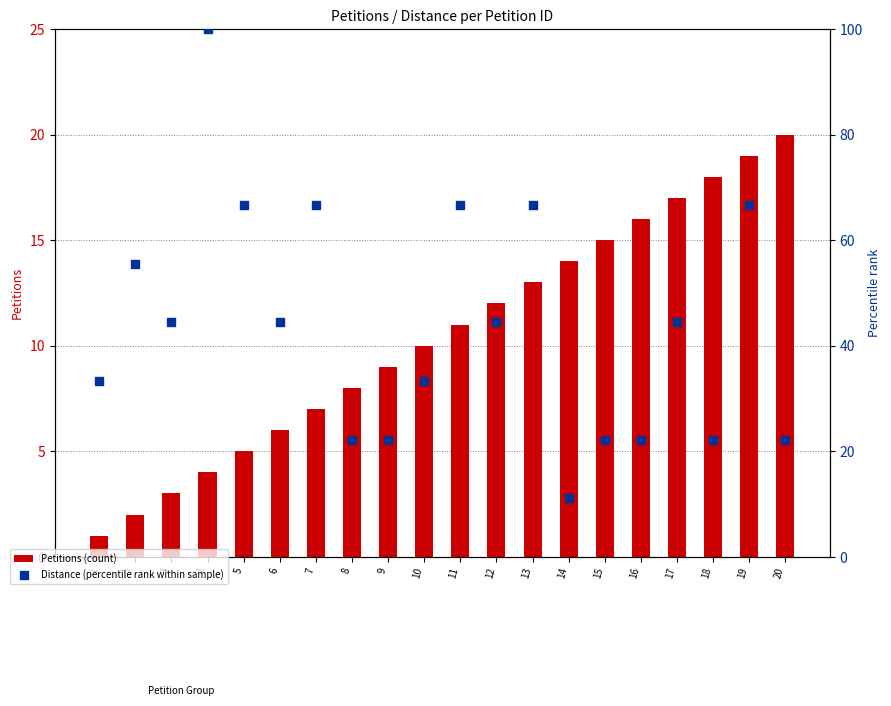

Which series reaches the maximum Y coordinate?

Distance (percentile rank within sample)